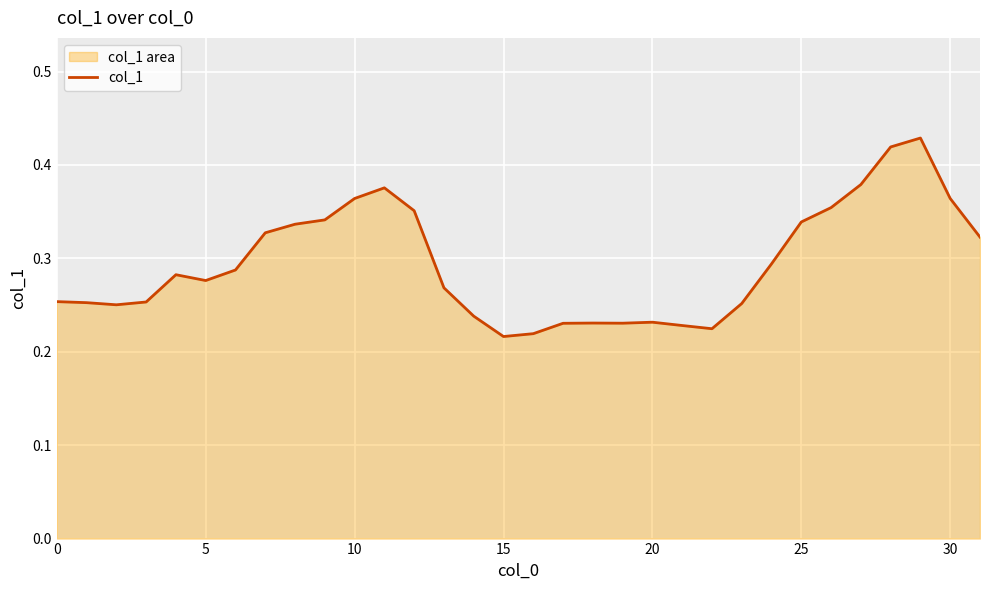

At which category does the chart reach its minimum across all series?

15